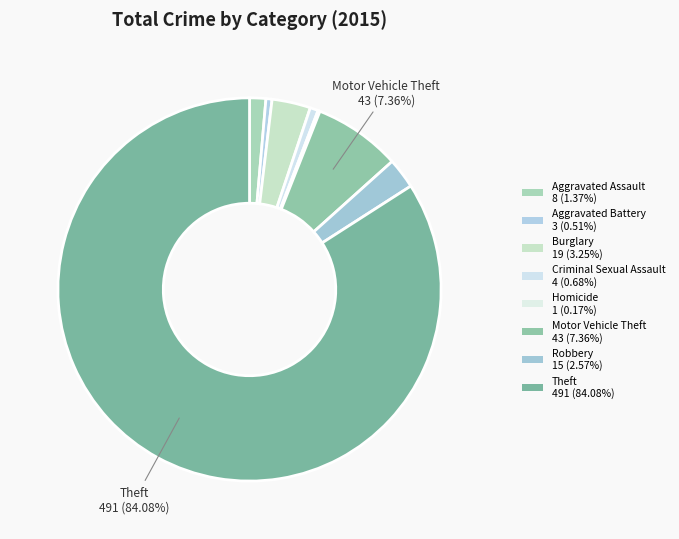

How many slices are in this pie chart?

8